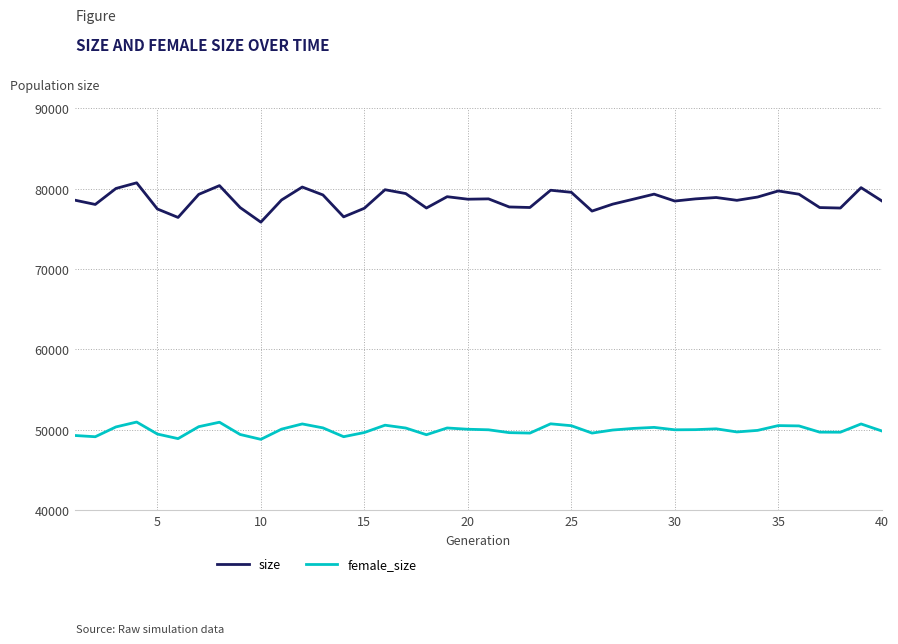

Which series has the widest spread of values?

size